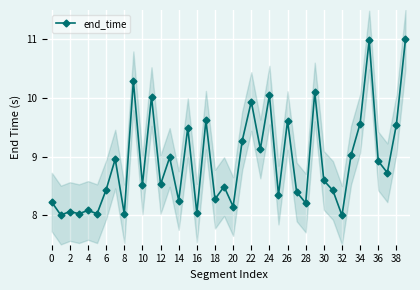

How many values exceed 8?

39